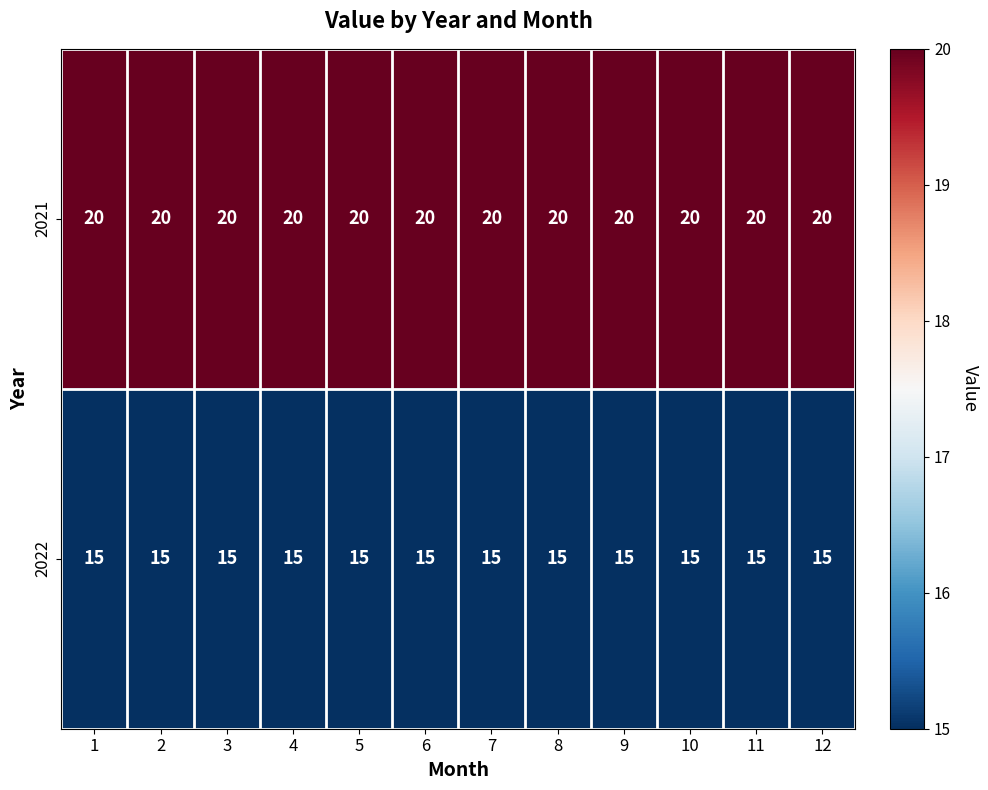

What is the total value across all series at 7?

35